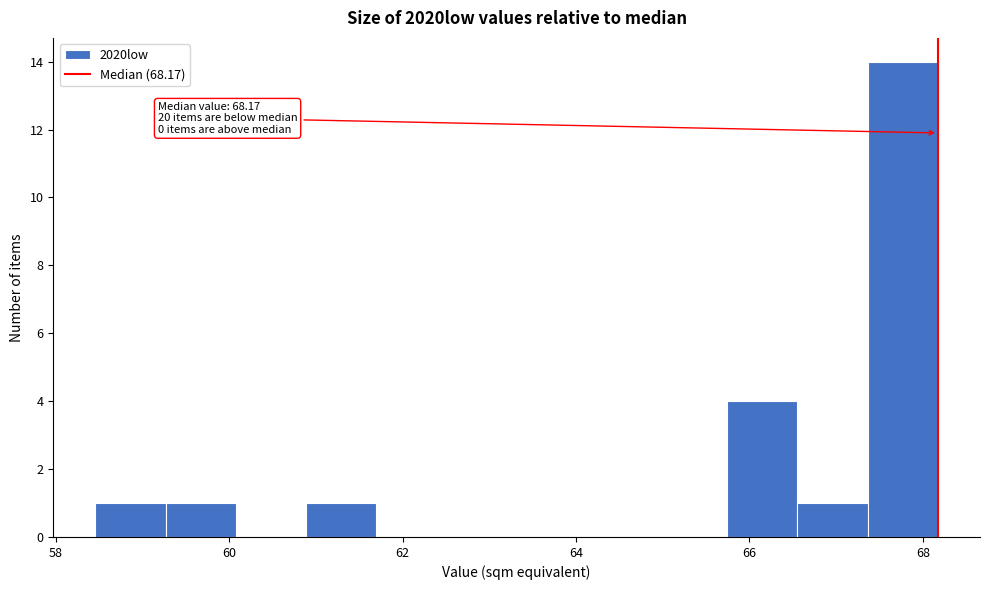

Over which range of the x-axis is the bar tallest?

67.4 to 68.2